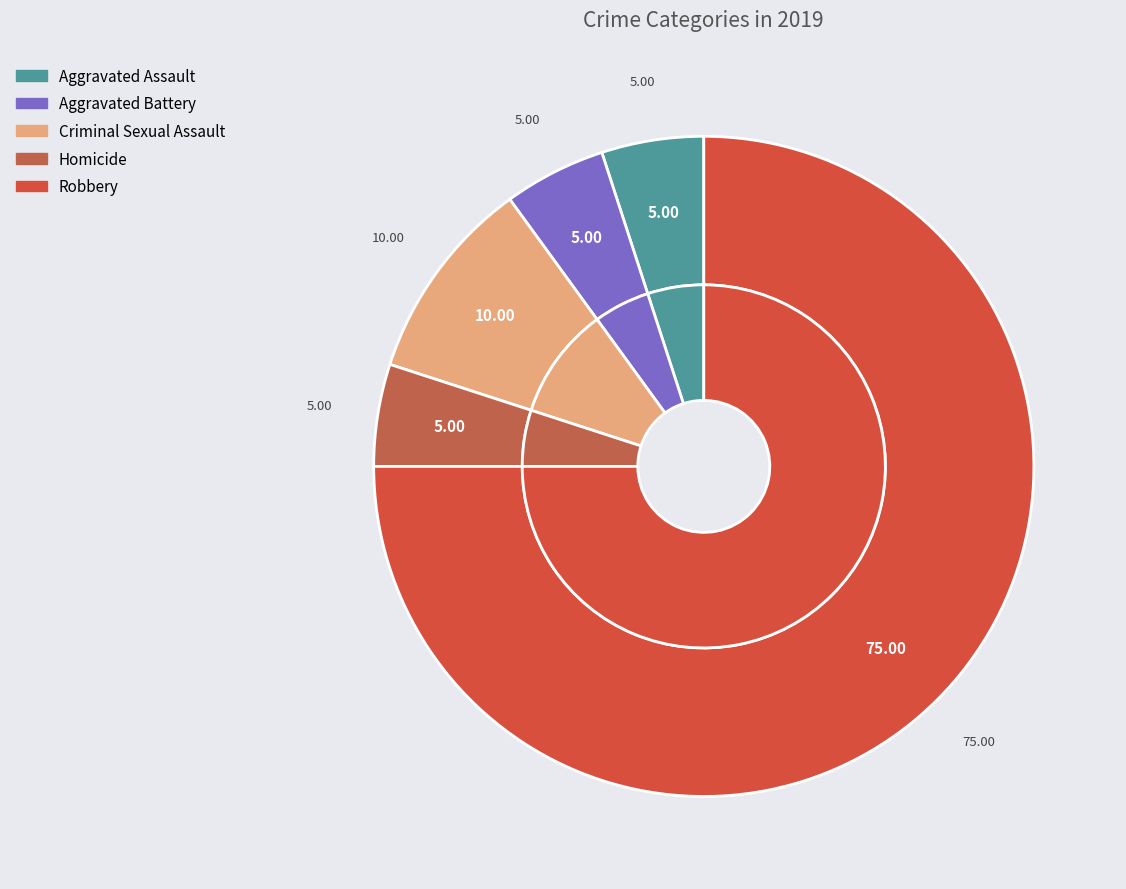

How much of the chart is everything except Aggravated Assault?

95.0%